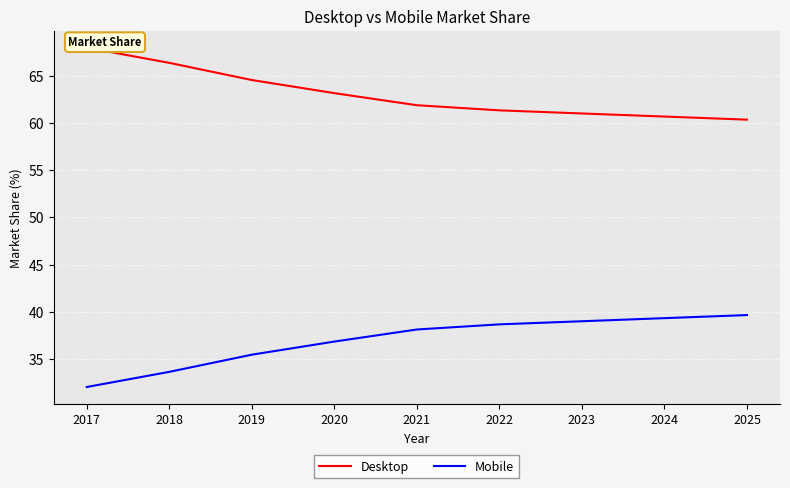

True or false: Mobile and Desktop intersect in this chart.

False